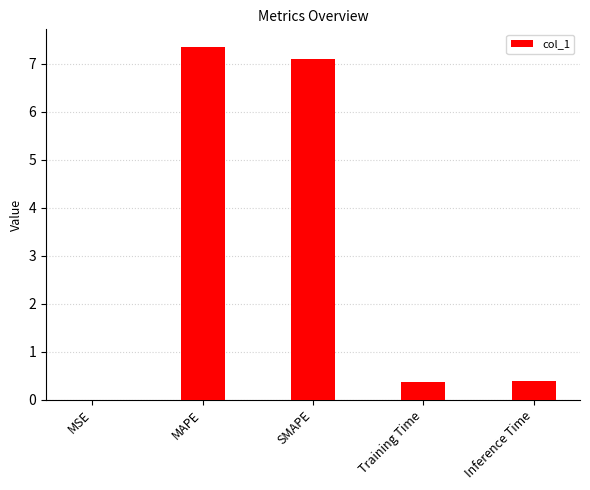

At which category does the chart reach its peak across all series?

MAPE